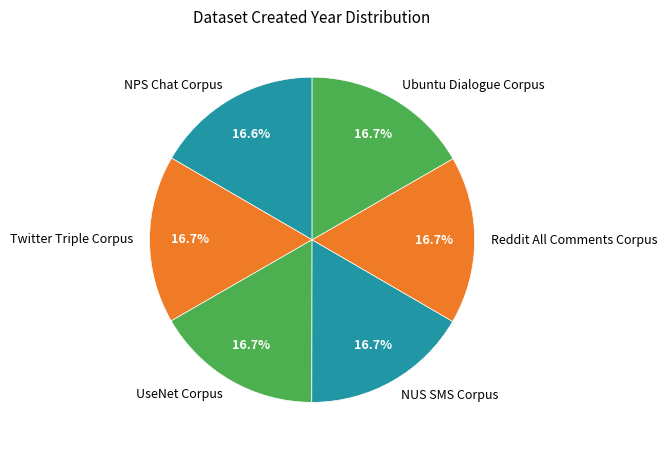

Does Reddit All Comments Corpus account for over 50% of the chart?

No